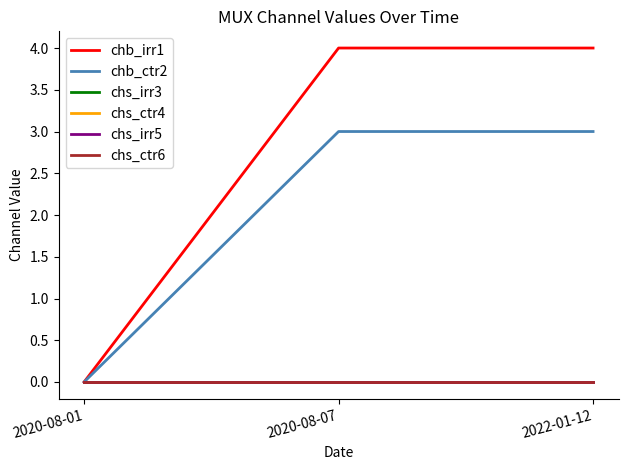

What is the label of the 1st point from the right?

2022-01-12